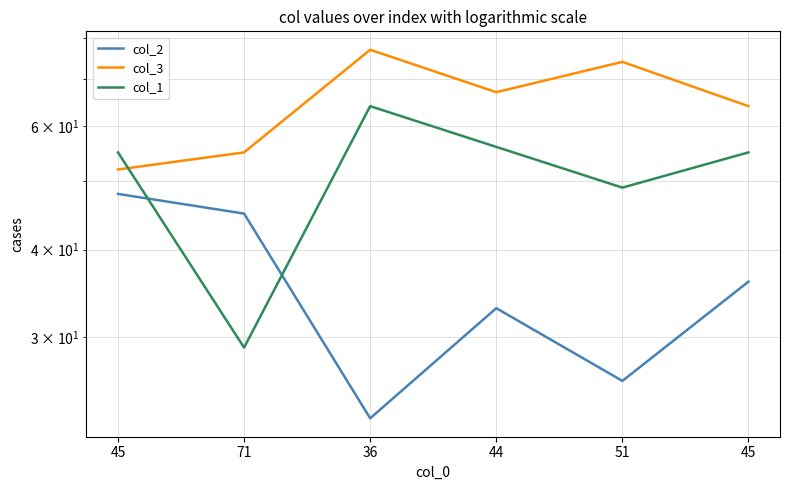

Between 36 and 44, which is larger?

44